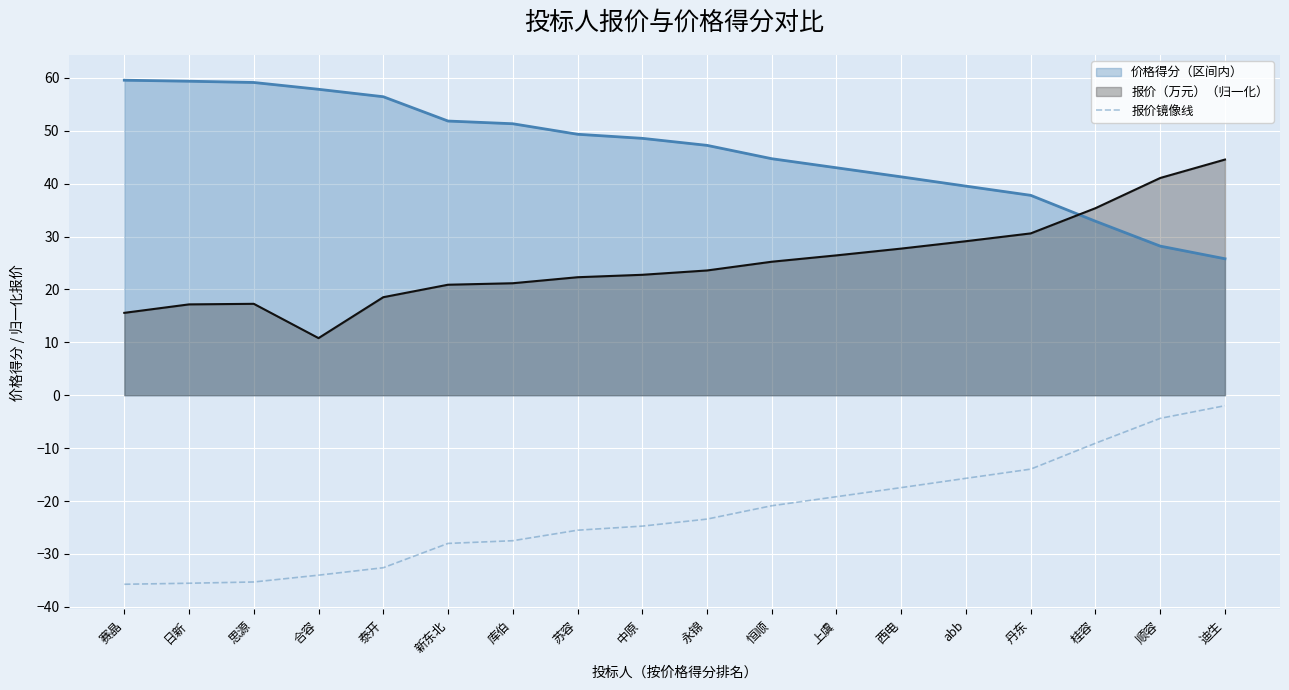

The value of 价格得分（区间内） at 恒顺 is 19.9. True or false?

False